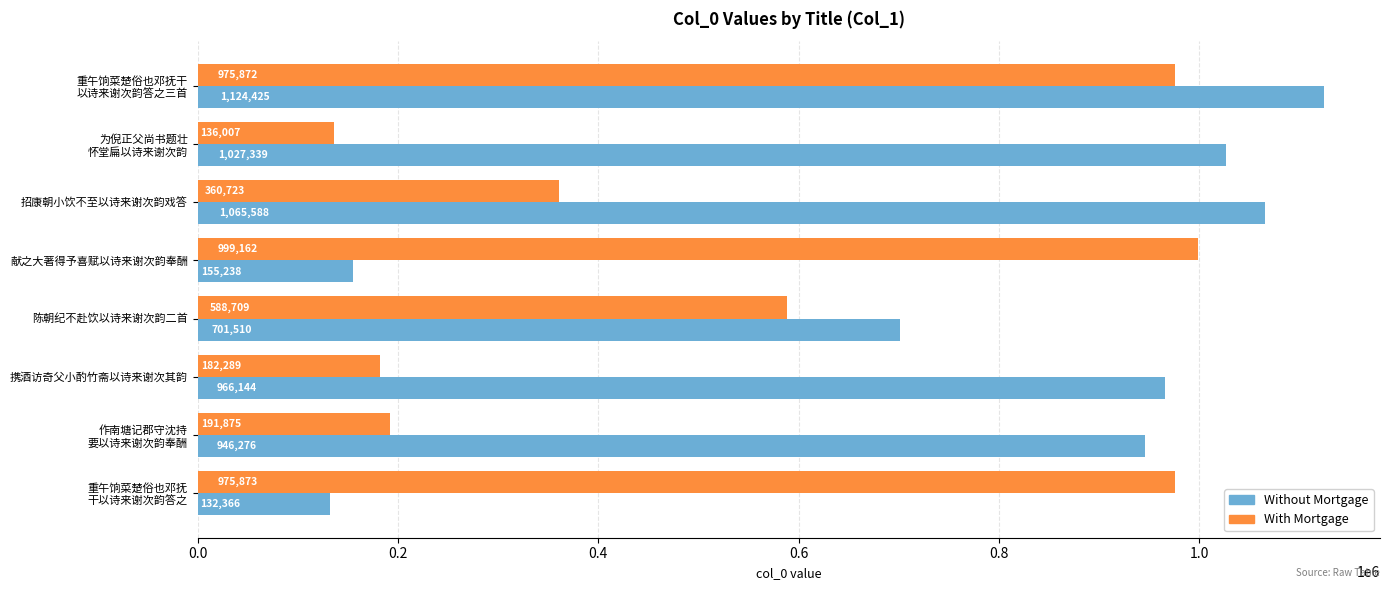

What is the difference between the highest and lowest values at 携酒访奇父小酌竹斋以诗来谢次其韵?

783855